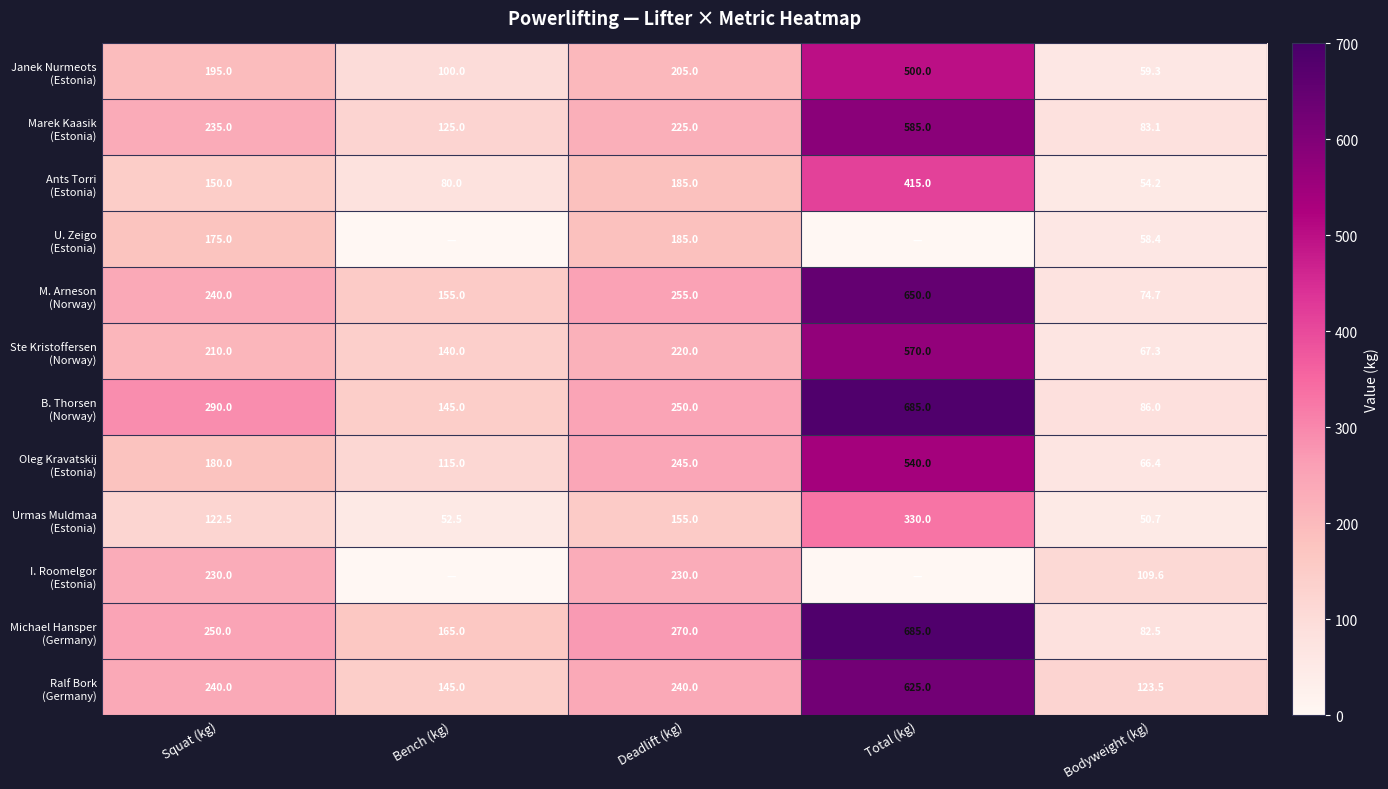

What is the total value across all series at Deadlift (kg)?

2665.0